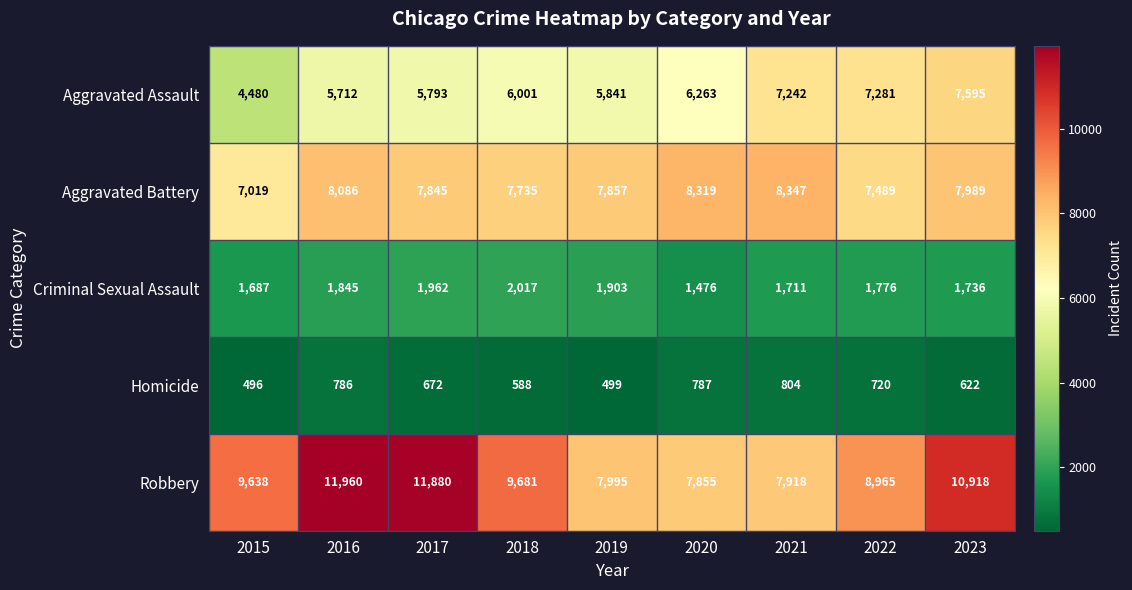

What is the spread (max minus min) of values at 2019?

7496